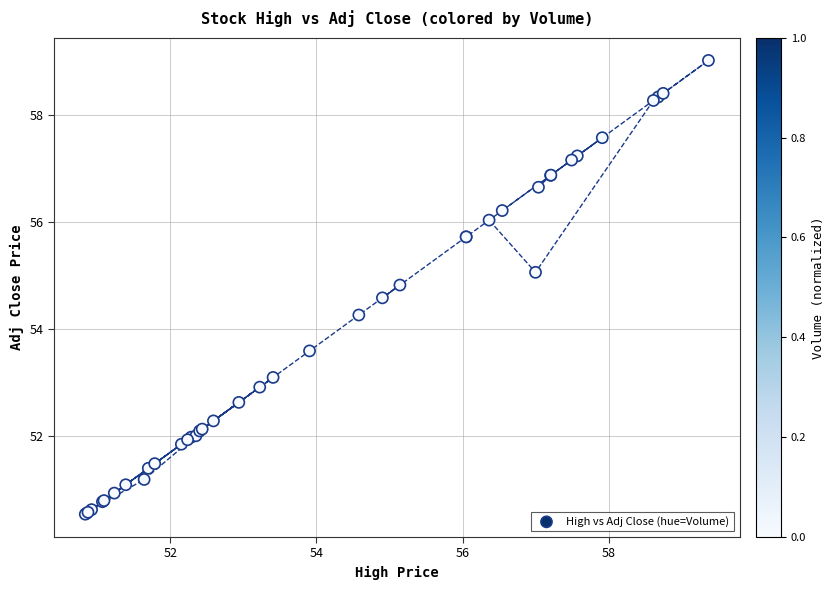

What Y value in the scatter plot is closest to 54?

54.3